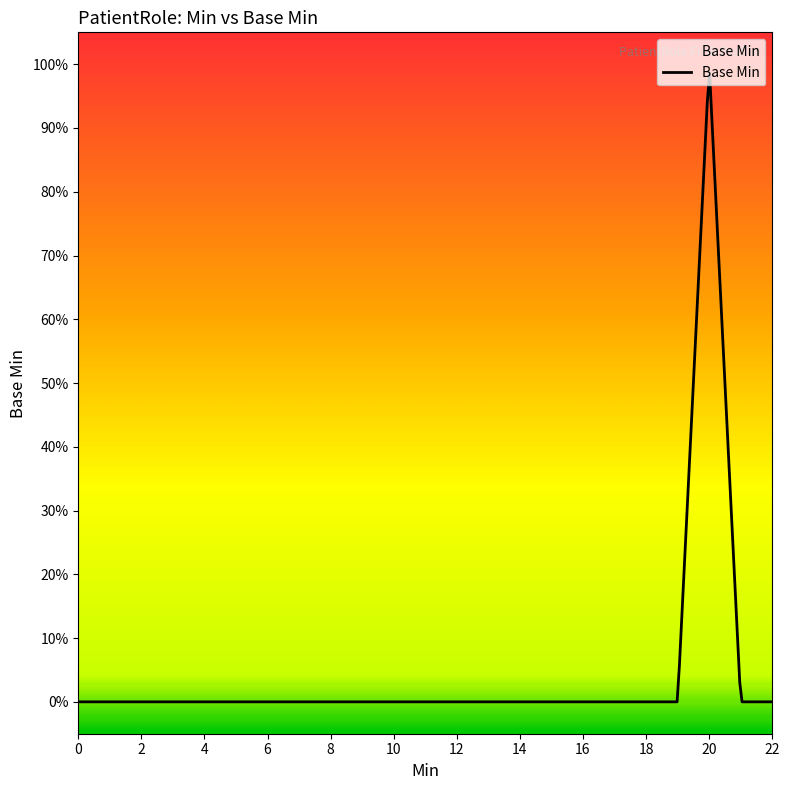

Does the chart display data point markers on the line(s)?

No